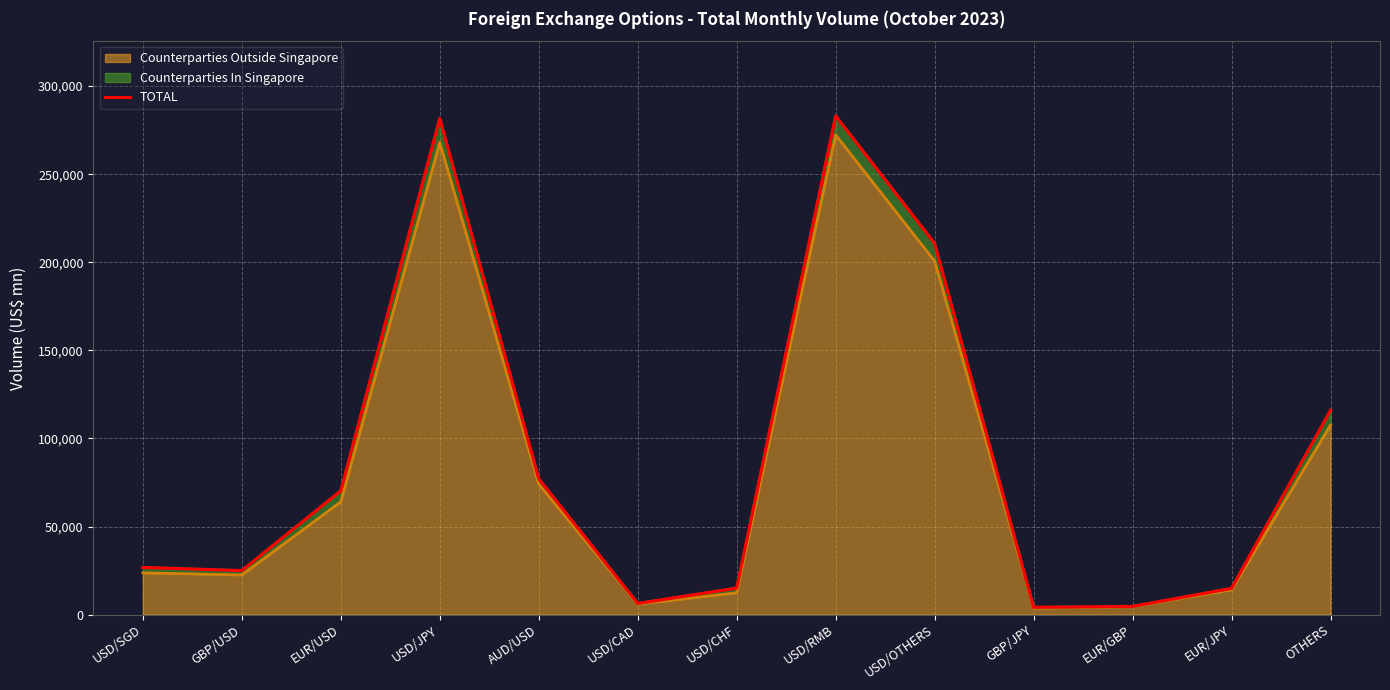

What is the approximate value at GBP/USD?

24980